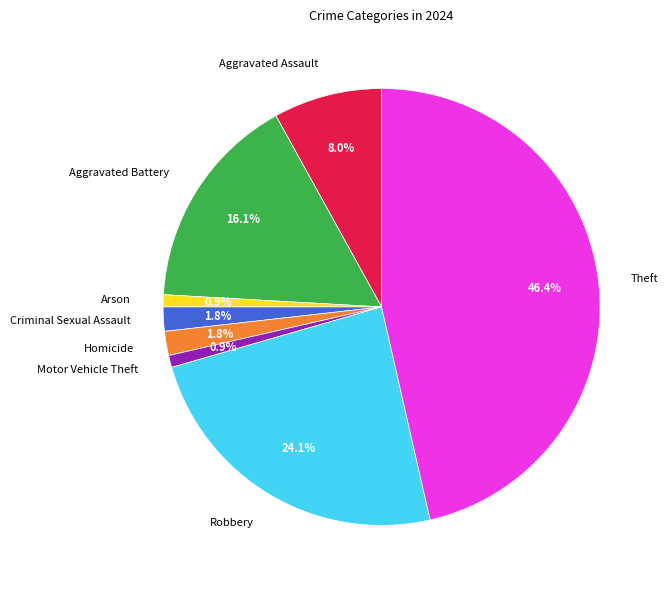

Combined, do Aggravated Battery and Theft account for over 50%?

Yes